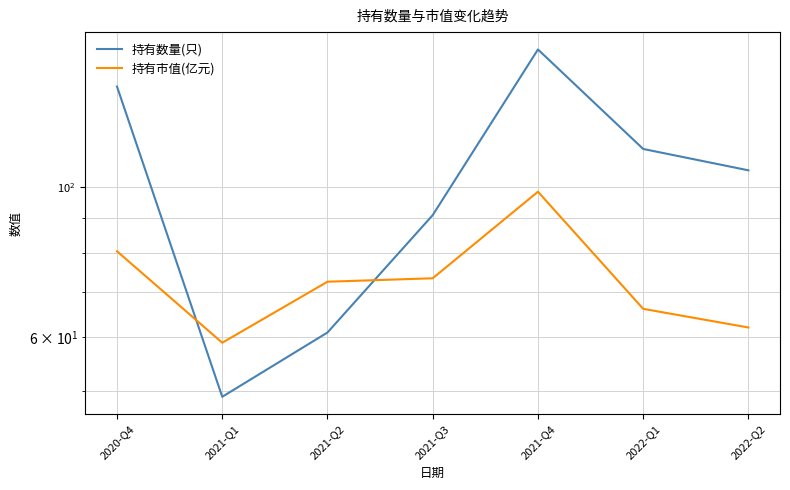

How many values in the 持有市值(亿元) series exceed 72?

4